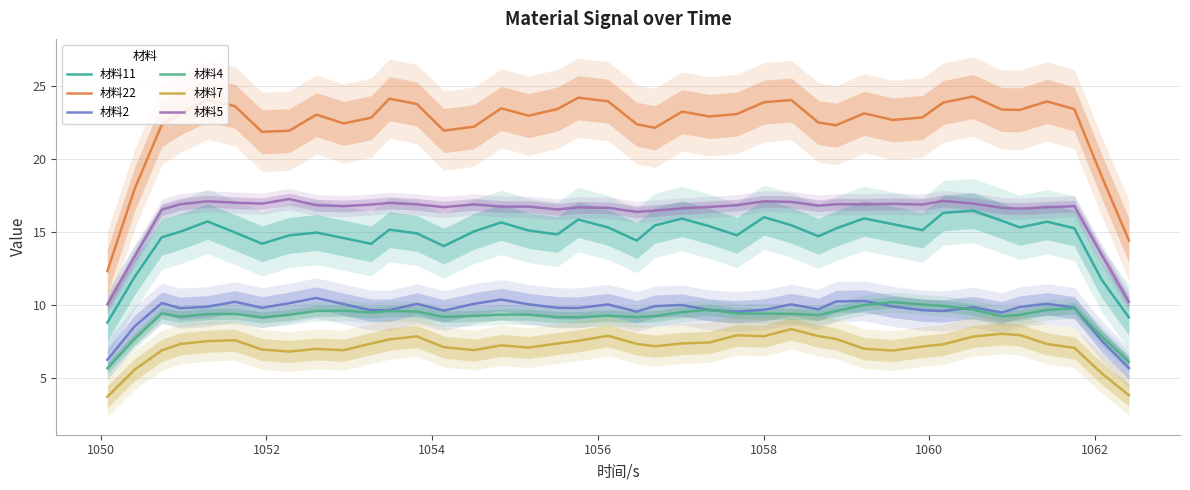

Reading right to left, what are all the values shown in this chart?

材料11: 9.2	11.8	15.3	15.7	15.3	15.8	16.5	16.3	15.1	15.5	15.9	15.3	14.7	15.5	16.0	14.8	15.4	15.9	15.5	14.4	15.3	15.9	14.8	15.1	15.7	15.1	14.0	14.9	15.2	14.2	14.6	15.0	14.8	14.2	15.0	15.7	15.0	14.7	11.9	8.8
材料22: 14.4	18.8	23.4	23.9	23.4	23.4	24.3	23.9	22.9	22.7	23.1	22.3	22.5	24.0	23.9	23.1	22.9	23.2	22.1	22.4	24.0	24.2	23.4	23.0	23.5	22.2	22.0	23.8	24.1	22.8	22.4	23.0	21.9	21.9	23.6	24.1	23.2	22.4	18.0	12.3
材料2: 5.7	7.6	9.8	10.1	9.9	9.5	9.9	9.6	9.7	9.9	10.3	10.3	9.7	10.1	9.7	9.6	9.7	10.0	9.9	9.6	10.1	9.8	9.8	10.1	10.4	10.1	9.6	10.1	9.7	9.7	10.1	10.5	10.1	9.8	10.2	9.9	9.8	10.2	8.6	6.3
材料4: 6.1	7.9	9.8	9.7	9.3	9.2	9.7	10.0	10.0	10.2	10.0	9.6	9.3	9.4	9.4	9.4	9.7	9.5	9.3	9.2	9.3	9.2	9.2	9.4	9.4	9.3	9.2	9.6	9.6	9.5	9.6	9.6	9.3	9.2	9.4	9.4	9.2	9.4	7.7	5.7
材料7: 3.8	5.4	7.1	7.3	8.0	8.0	7.9	7.3	7.2	6.9	7.0	7.7	7.9	8.4	7.9	7.9	7.5	7.4	7.2	7.4	7.9	7.6	7.4	7.1	7.3	6.9	7.1	7.9	7.7	7.4	6.9	7.0	6.8	7.0	7.6	7.5	7.3	6.9	5.6	3.7
材料5: 10.2	13.5	16.8	16.7	16.6	16.7	17.0	17.1	16.9	16.9	16.9	16.9	16.8	17.1	17.1	16.8	16.7	16.6	16.5	16.4	16.7	16.7	16.6	16.7	16.7	16.9	16.7	16.9	17.0	16.9	16.8	16.8	17.3	17.0	17.0	17.1	16.9	16.5	13.3	10.1